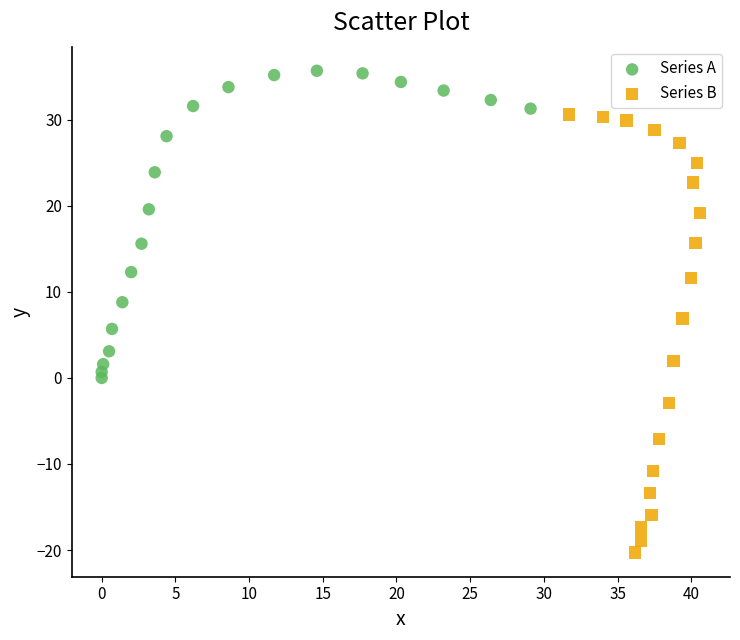

What are all the series names shown in the legend?

Series A, Series B